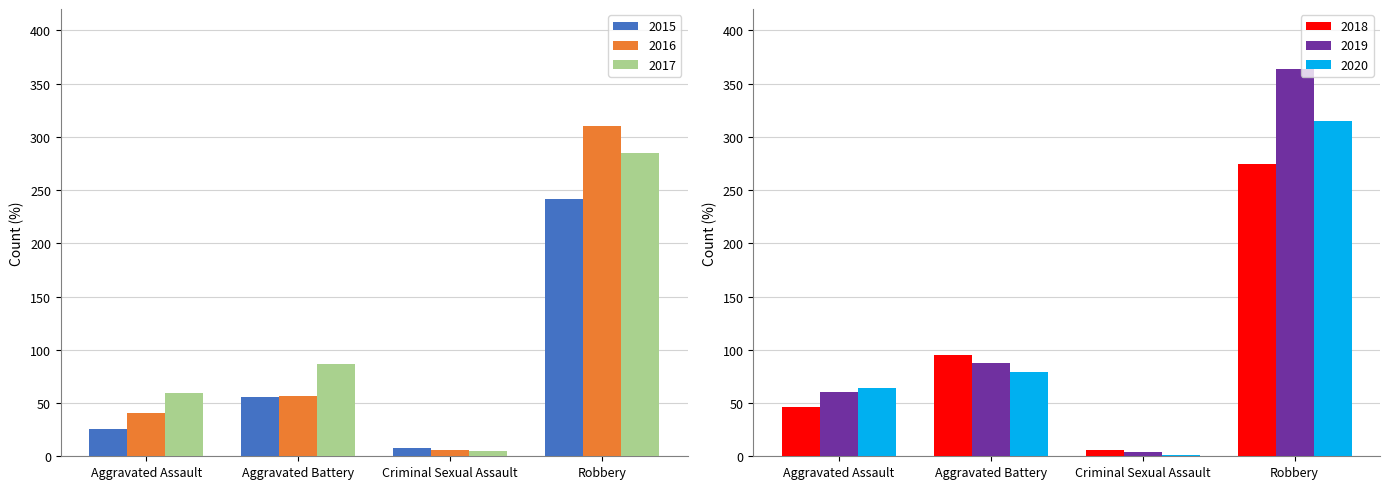

Which has a higher value, Aggravated Assault or Robbery?

Robbery